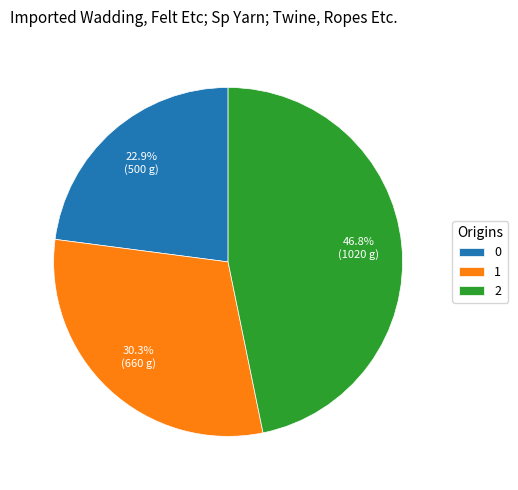

To the nearest percent, what portion does 0 represent?

23%